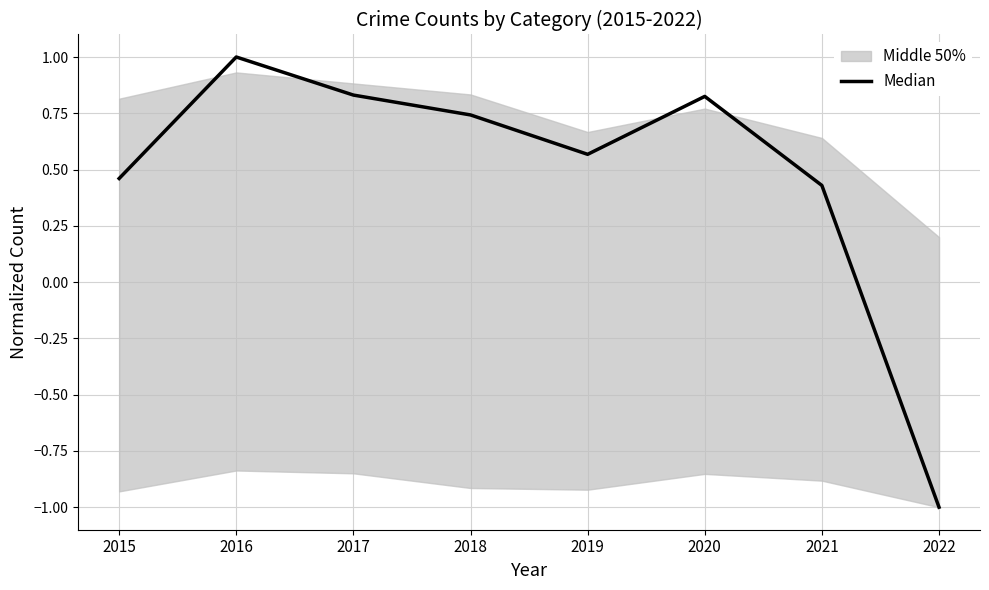

Read the value at 2018.

0.7